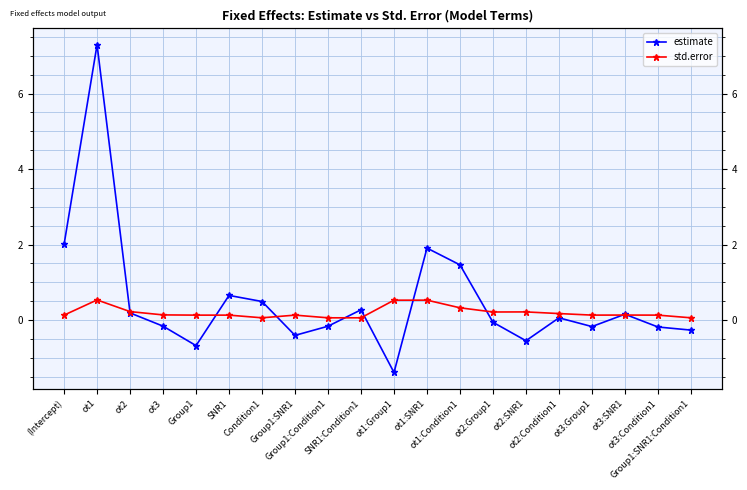

True or false: std.error has a value of 0.2 at ot2:Condition1.

True